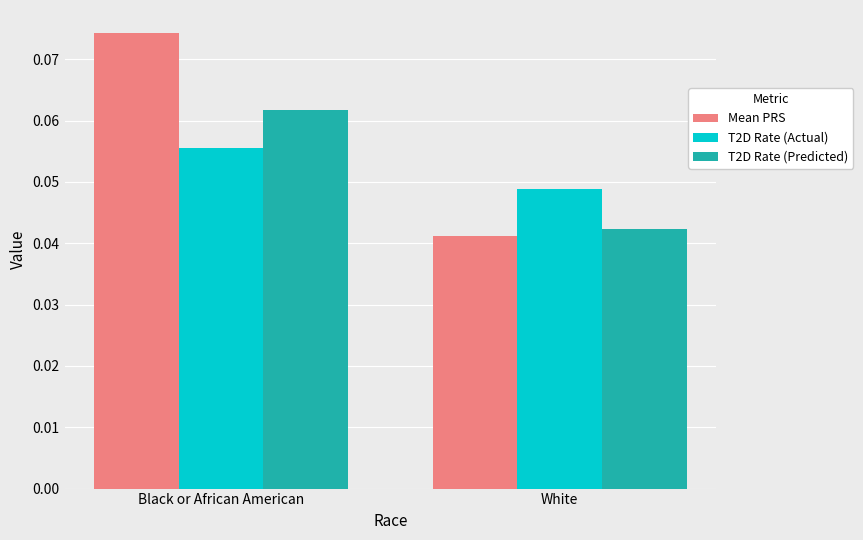

What is the total value across all series at Black or African American?

0.2